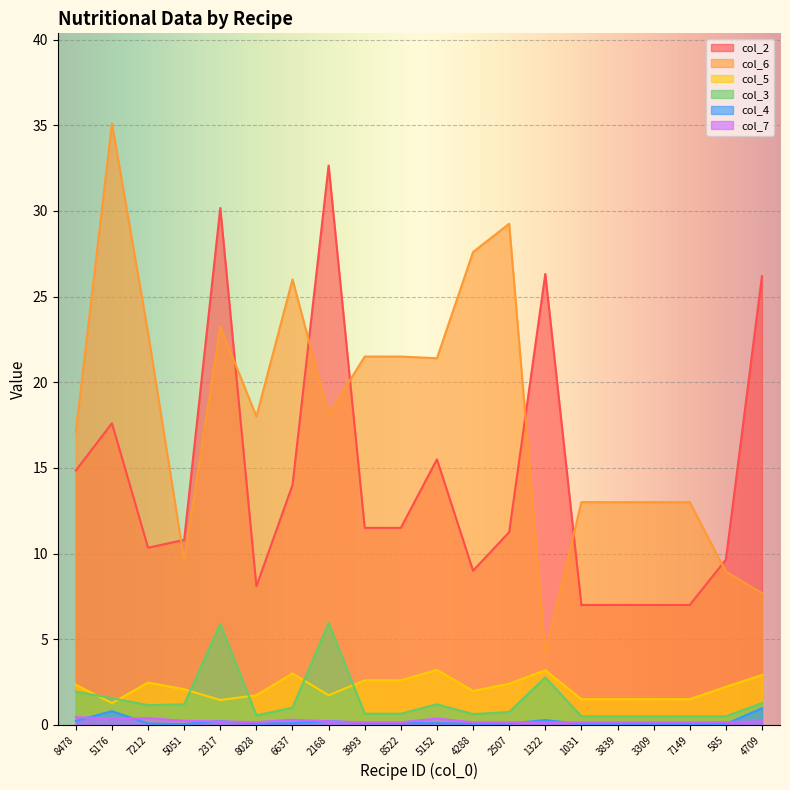

What is the minimum value for col_5?

1.3